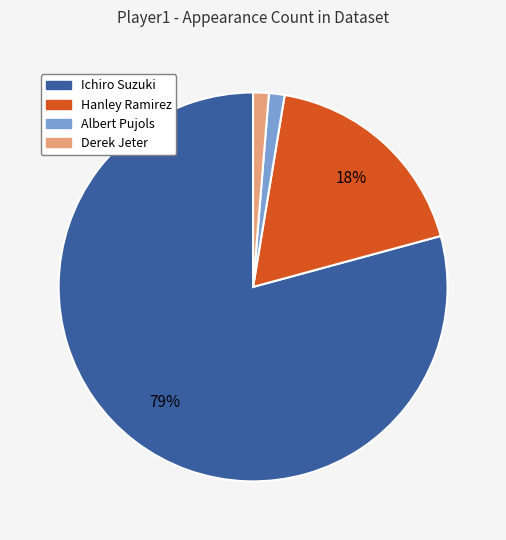

Between Hanley Ramirez and Ichiro Suzuki, which is larger?

Ichiro Suzuki